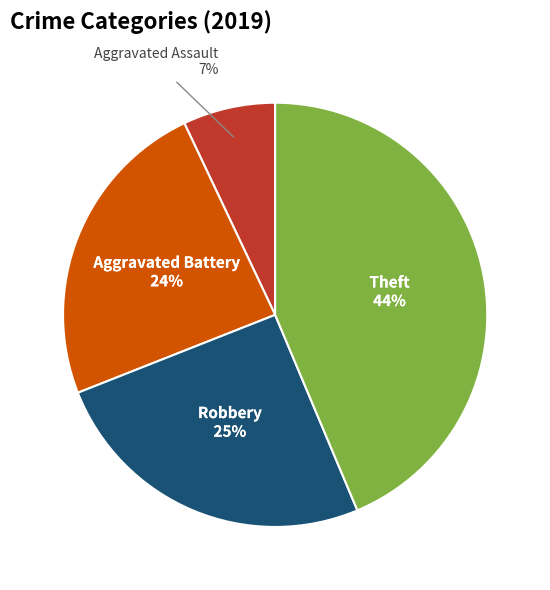

How many slices are in this pie chart?

4